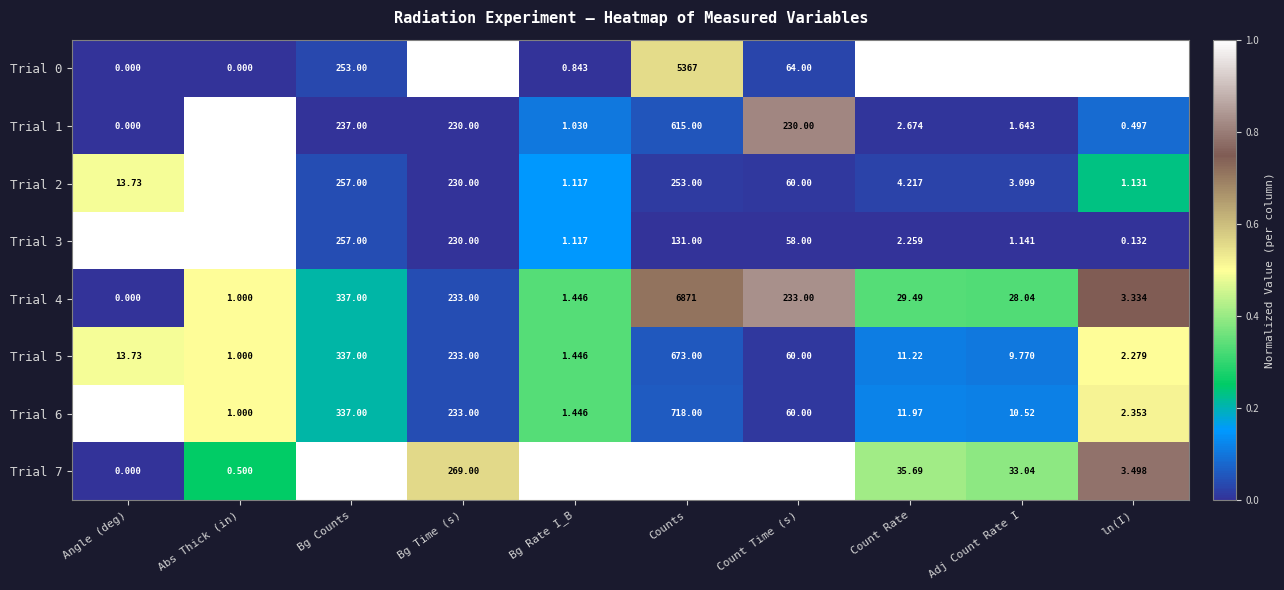

Which series has the widest spread of values?

Trial 7